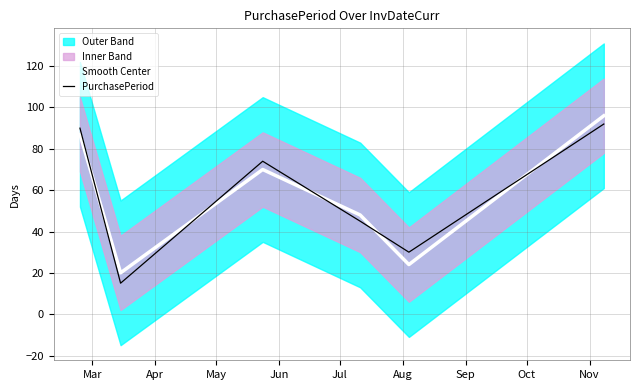

What is the value of the PurchasePeriod point at the 2nd from the left?

15